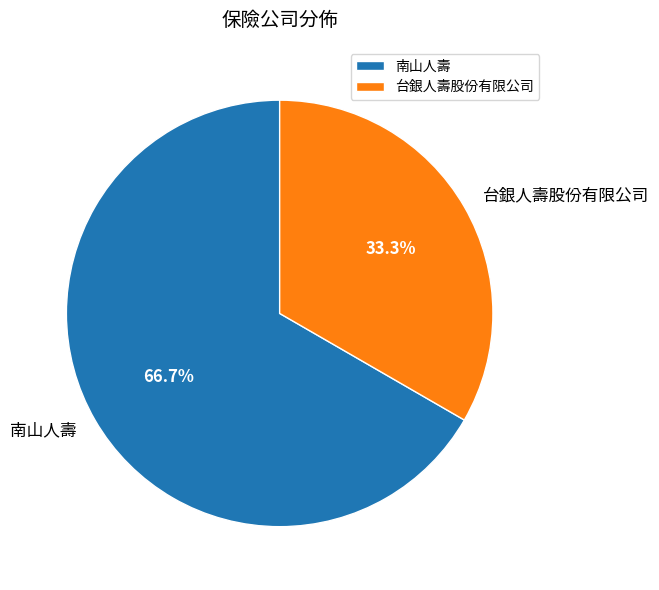

To the nearest percent, what percentage of the pie is 南山人壽?

67%